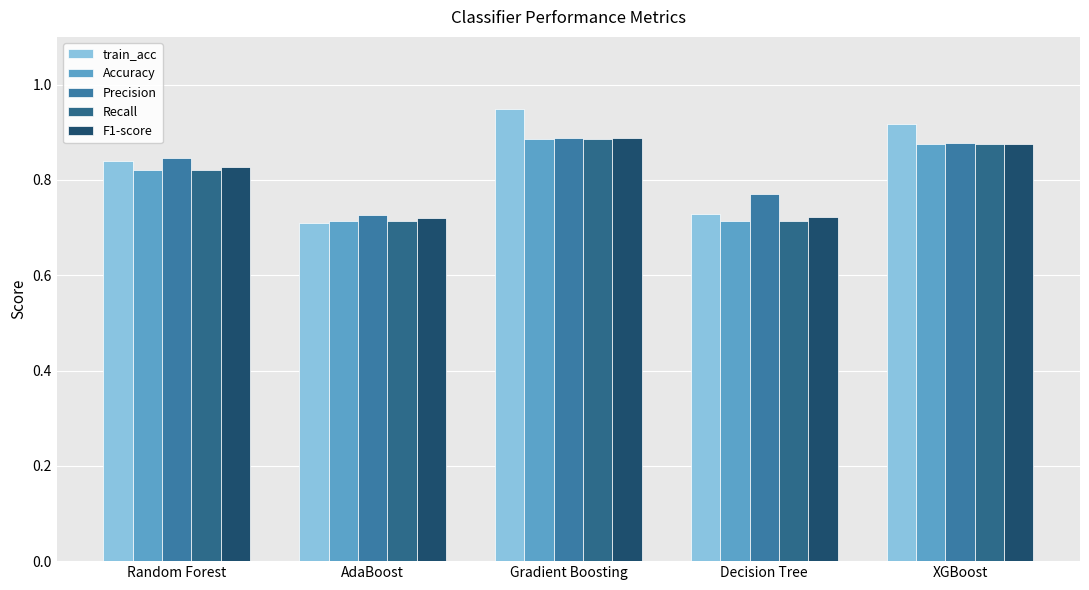

How many bars are there in each group?

5